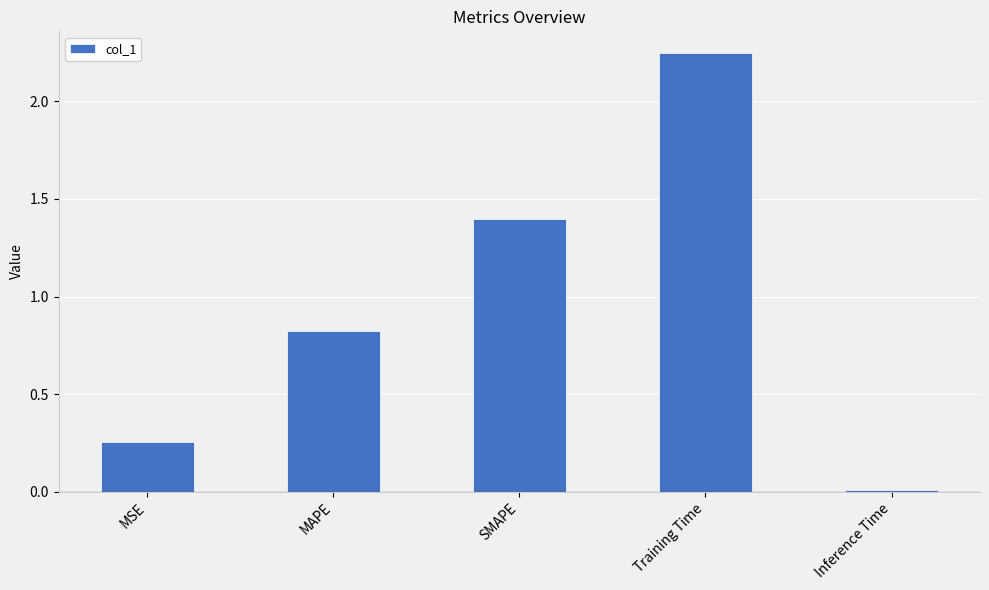

Rank the categories by value from lowest to highest.

Inference Time, MSE, MAPE, SMAPE, Training Time